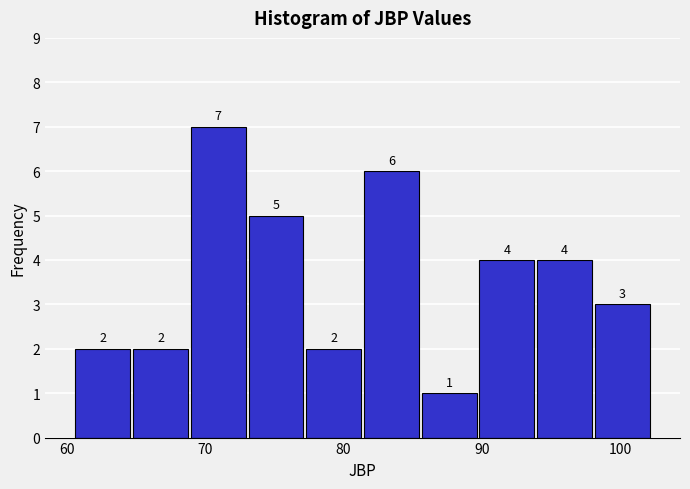

How tall is the bar that spans 69 to 73 on the x-axis? The bar edges are not printed on the chart, so give them approximately, as read against the axis.

7